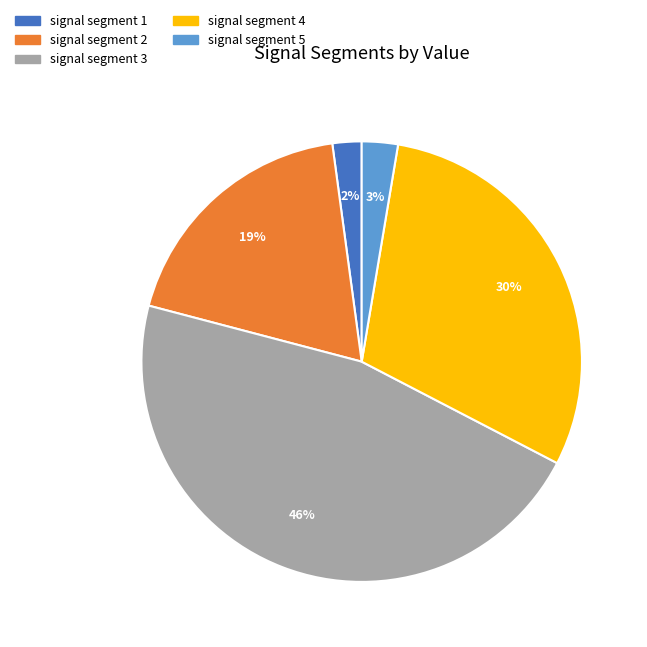

True or false: signal segment 2 accounts for 19% of the total.

True